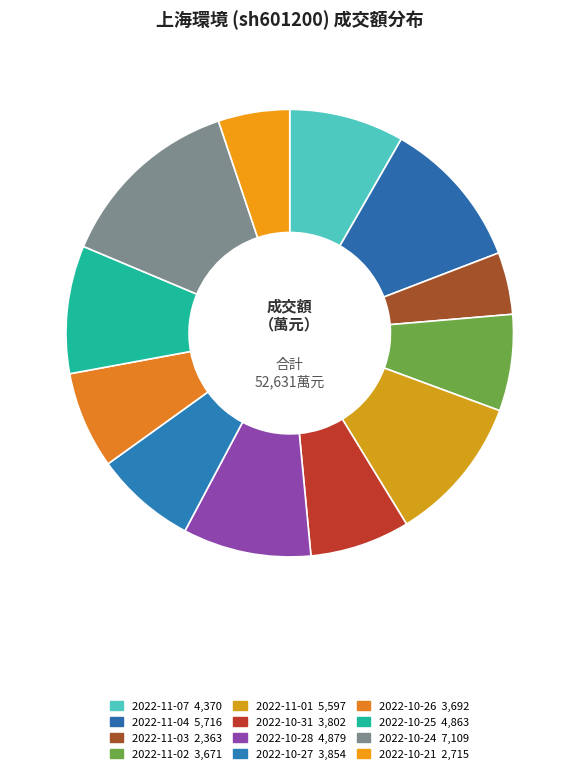

Which slice is the largest?

2022-10-24